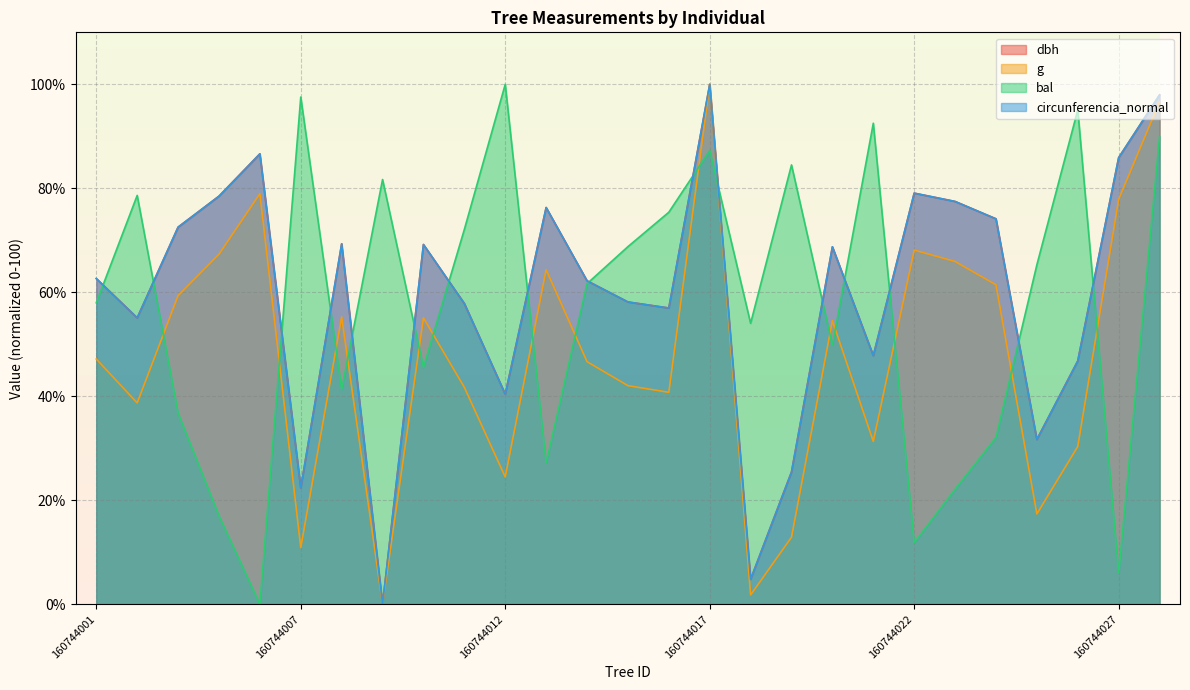

At which category is the sum across all series the highest?

160744017